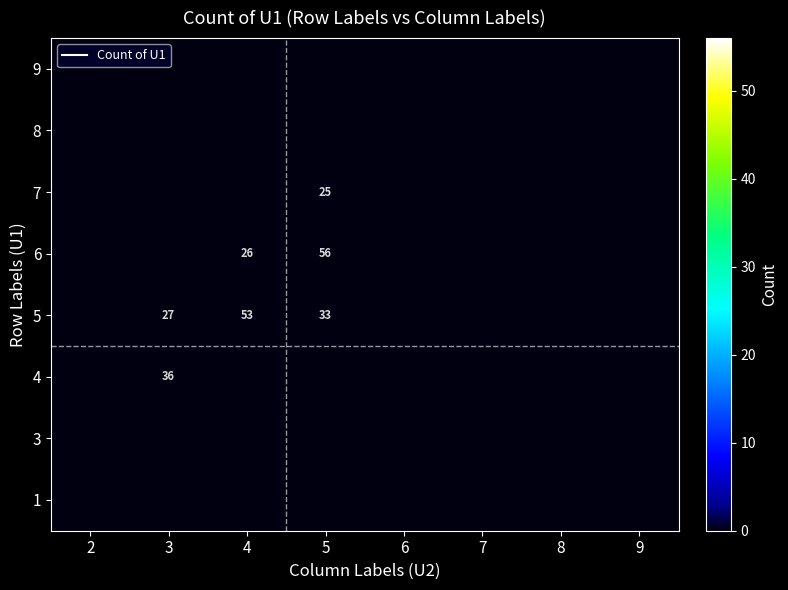

Is the value of 5 at 3 greater than the value of 9 at 3?

No